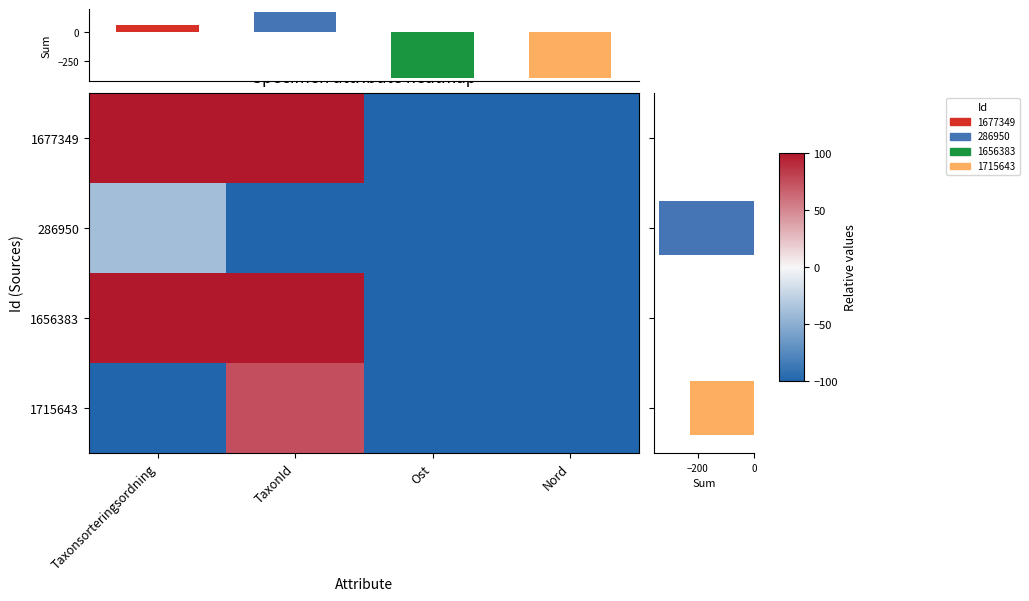

What is the approximate value of 286950 at Ost?

-100.0